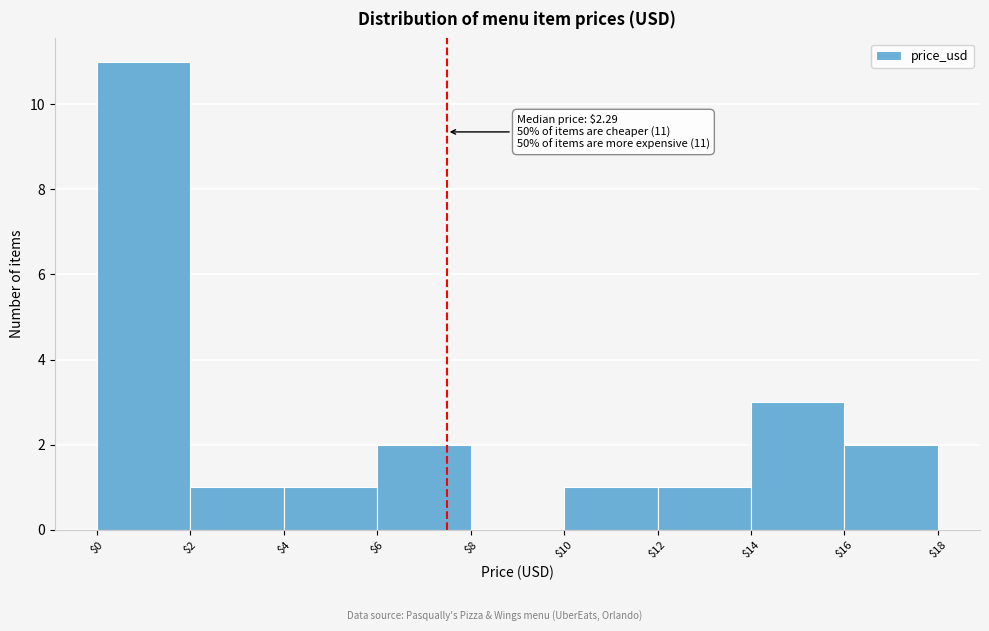

Which range on the x-axis has the tallest bar?

$0 to $2